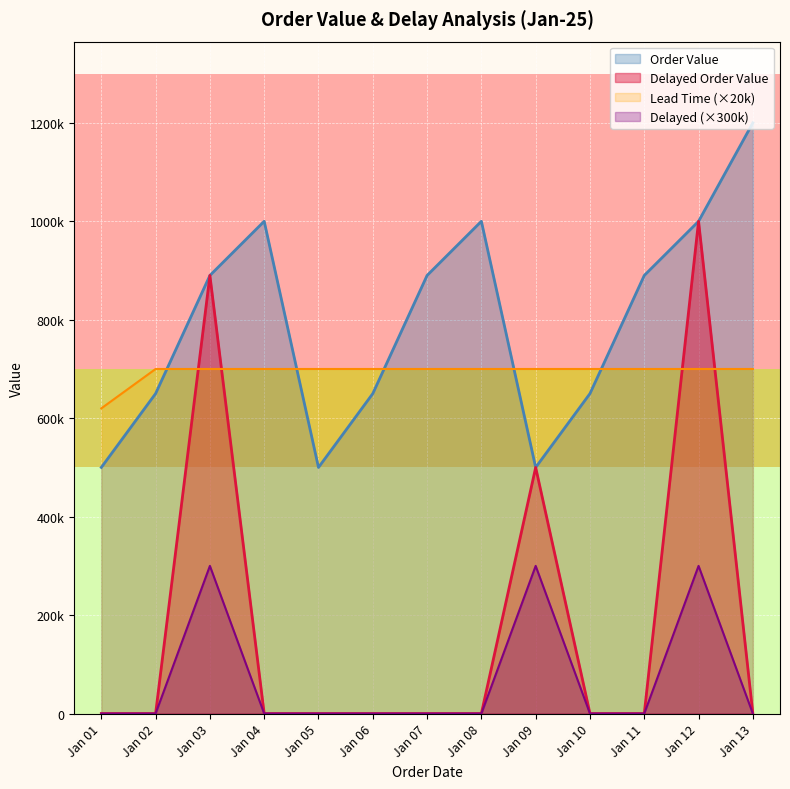

Between Jan 09 and Jan 10, which is larger?

Jan 10